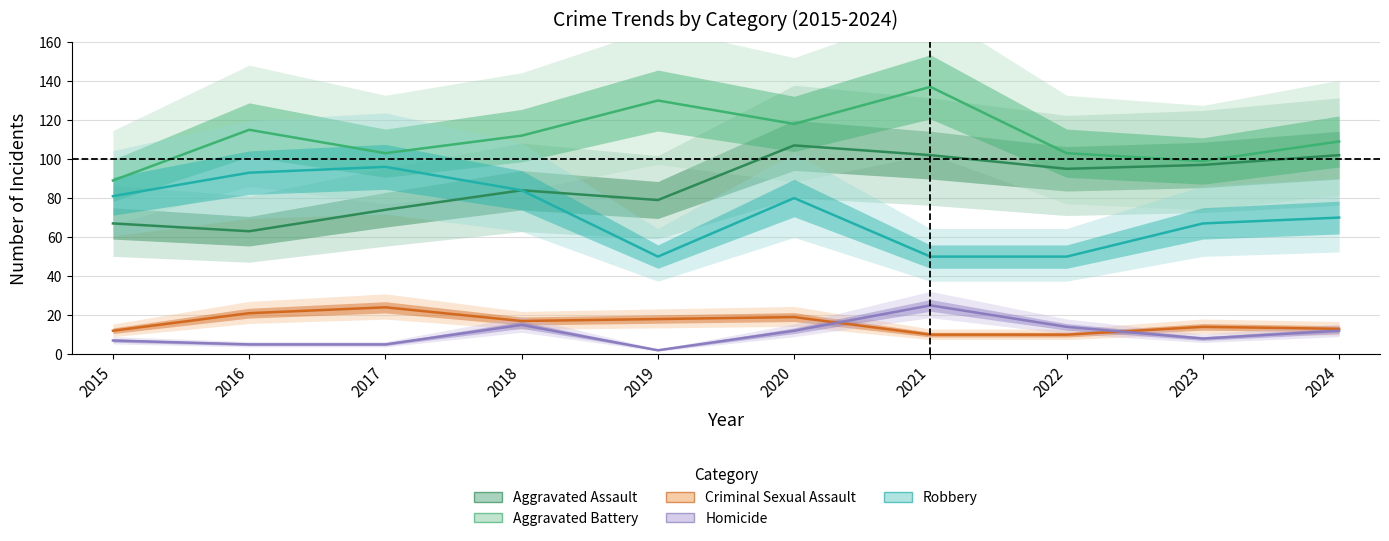

What is the difference between the maximum and minimum values in the Robbery series?

46